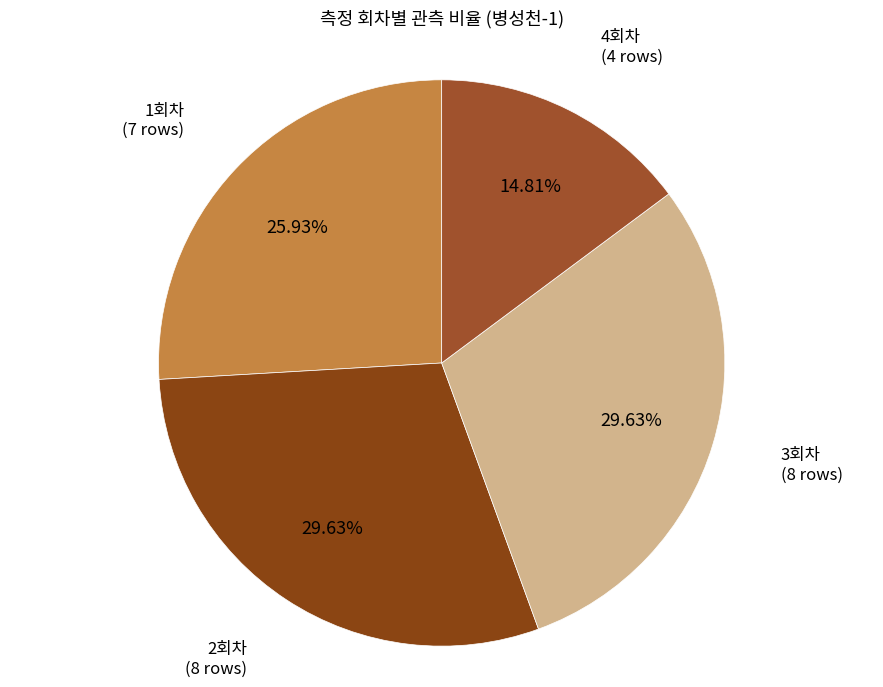

Which has a higher value, 4회차 or 2회차?

2회차